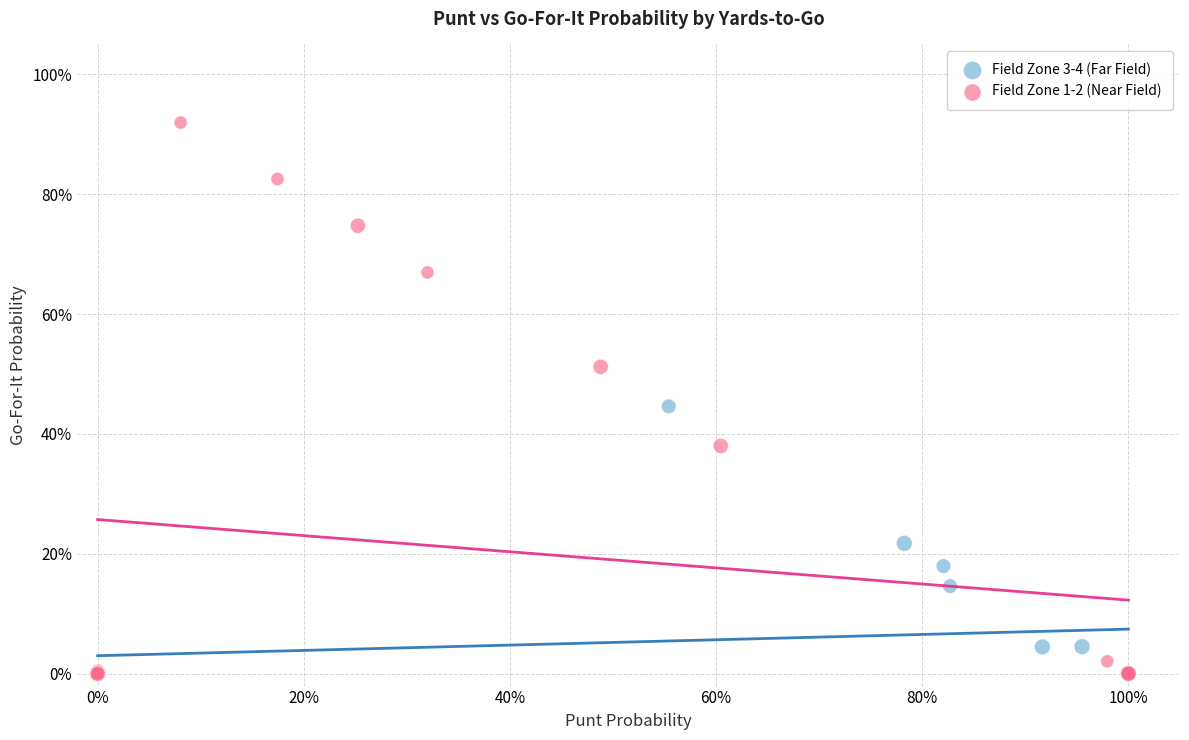

Which series has the widest spread of Y values?

Field Zone 1-2 (Near Field)